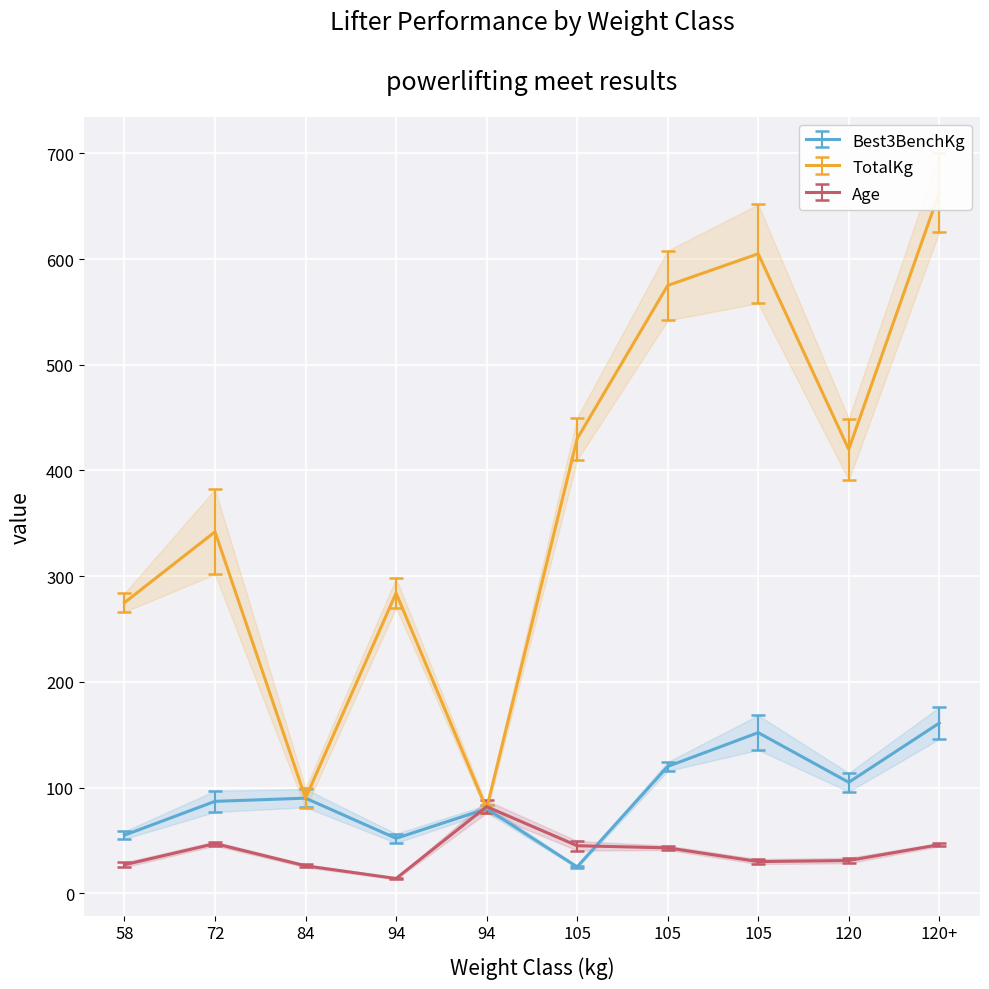

At which category is the sum across all series the highest?

120+